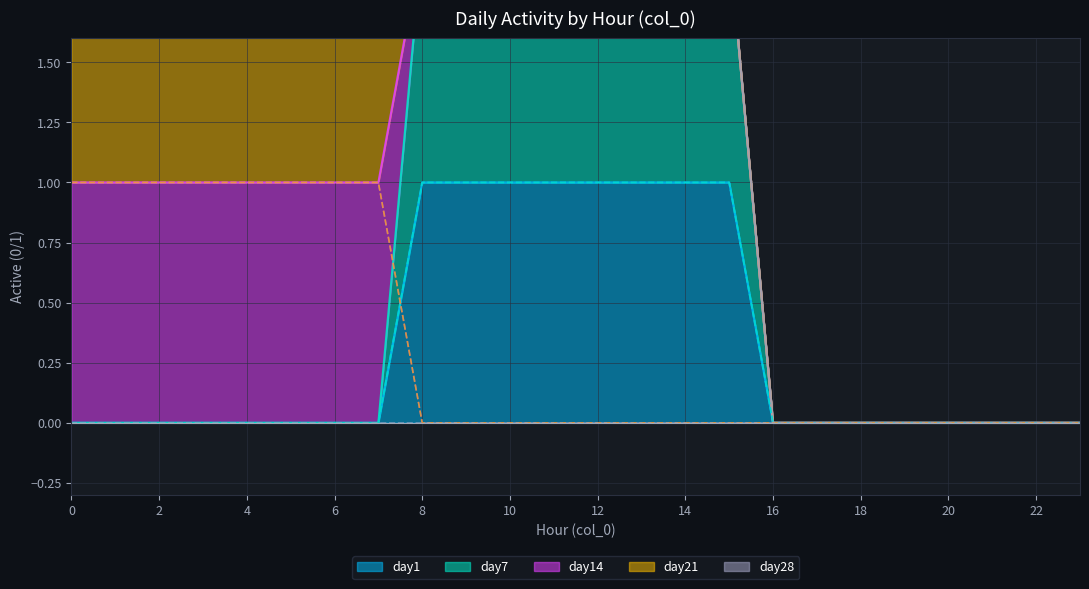

What is the maximum value shown in the chart?

2